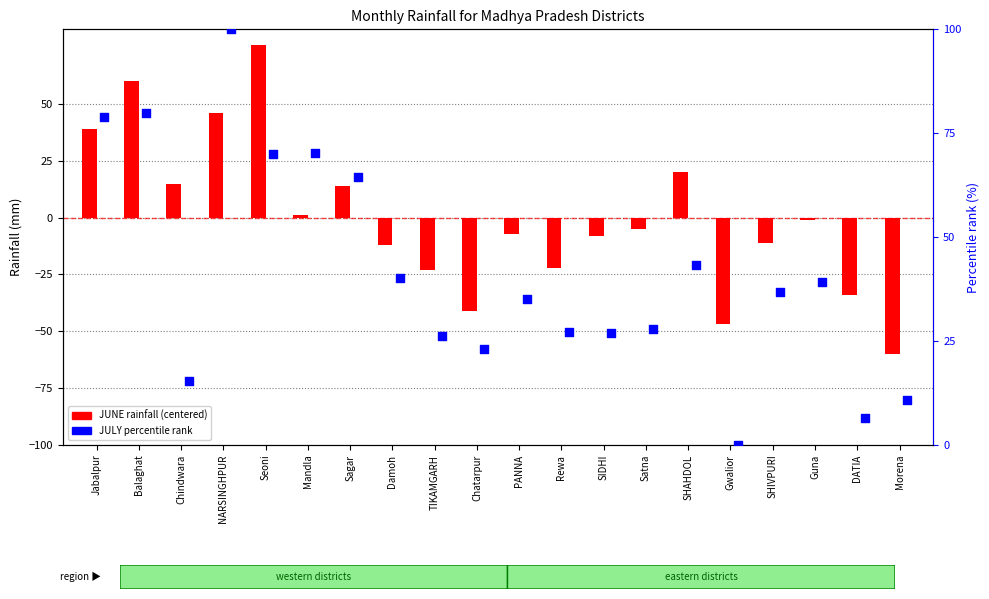

Which series has the widest spread of Y values?

JUNE rainfall (centered)